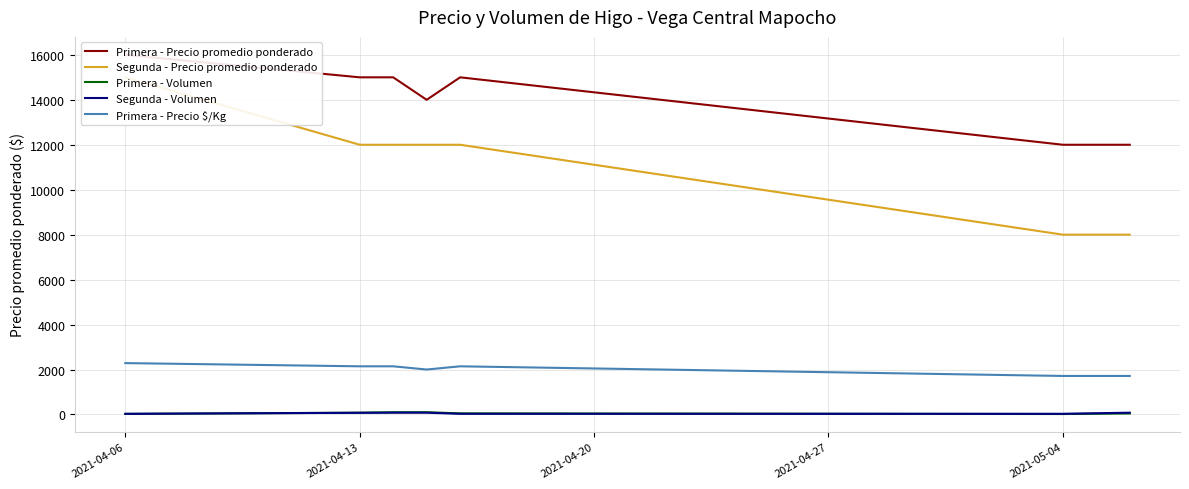

True or false: Primera - Precio $/Kg and Primera - Volumen cross at least once.

False